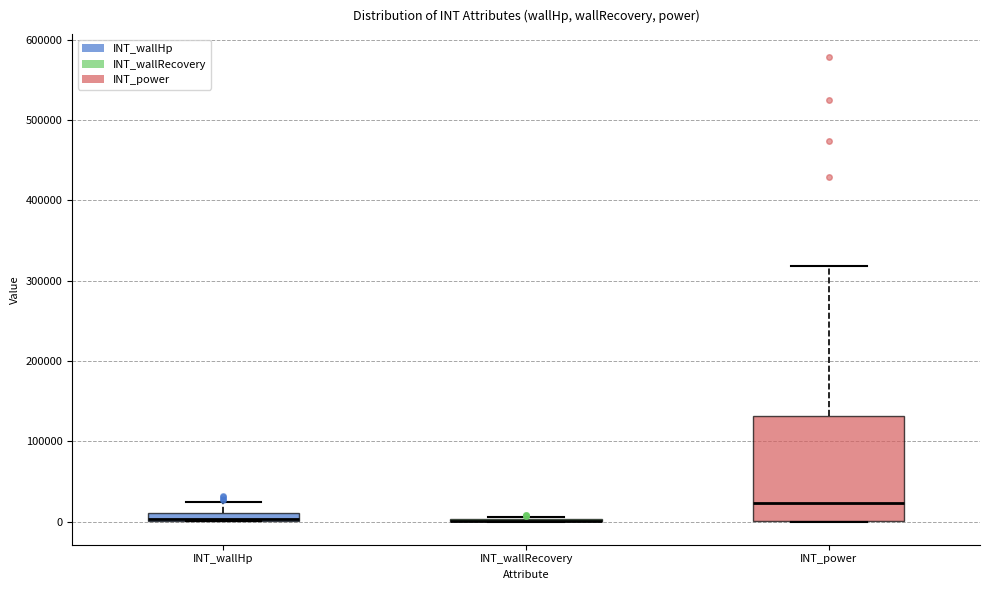

Which box is the tallest, from its lower edge to its upper edge?

INT_power